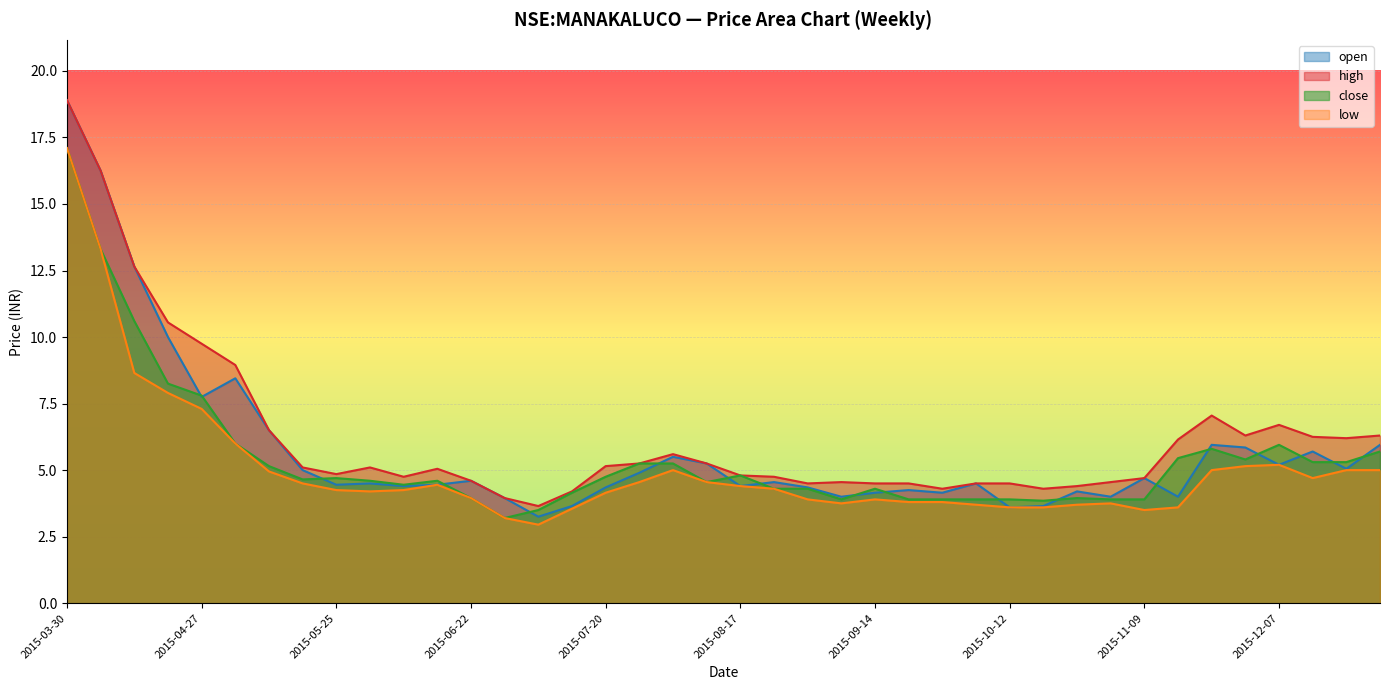

At which label does low first exceed 4?

2015-03-30